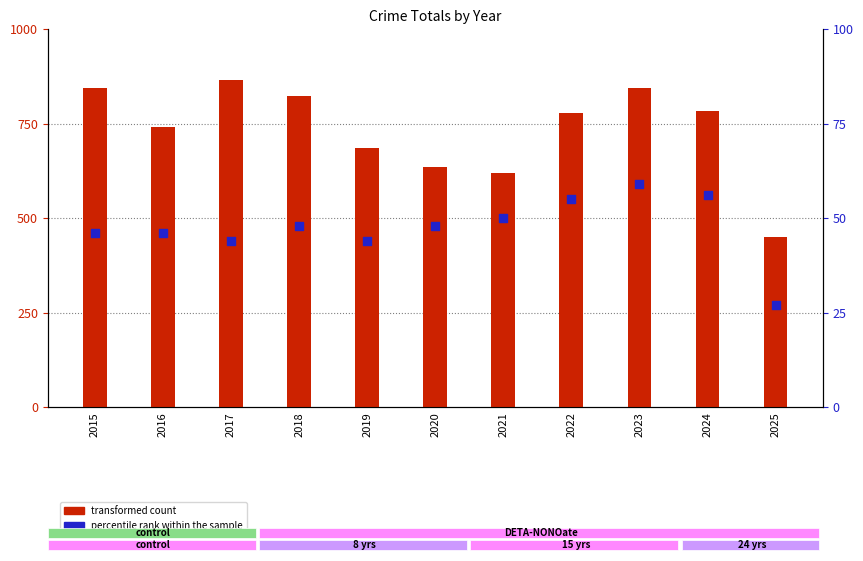

At which category is the sum across all series the highest?

2017